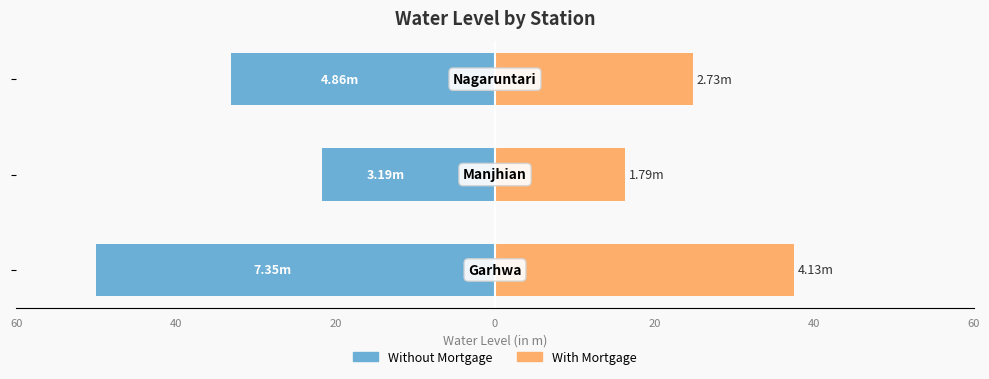

How many bars are there in each group?

2